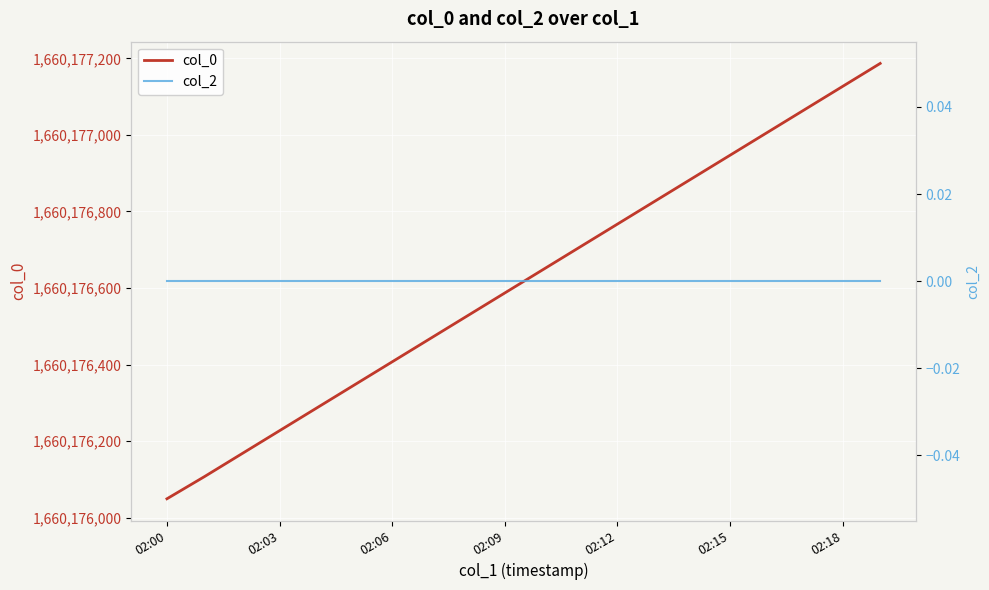

How many categories are shown in the chart?

20